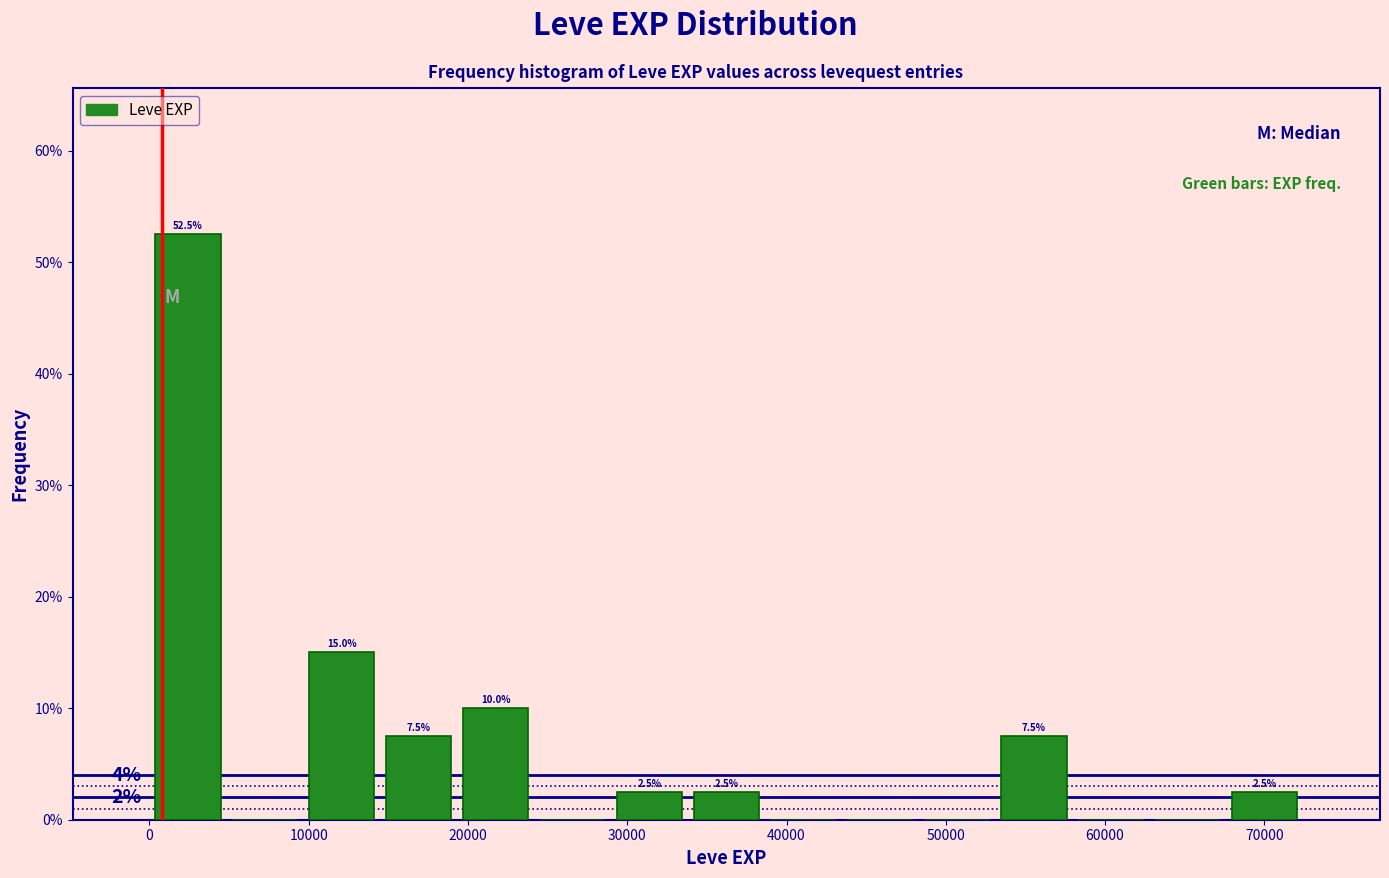

Which range on the x-axis has the tallest bar?

0 to 5000